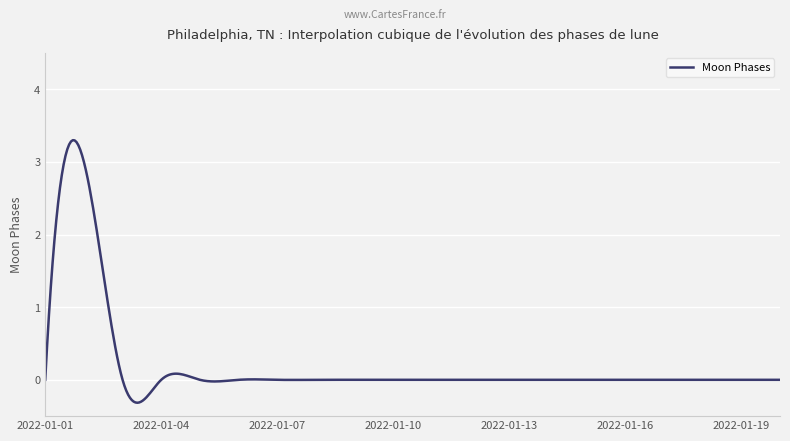

What is the difference between the maximum and minimum values?

3.6